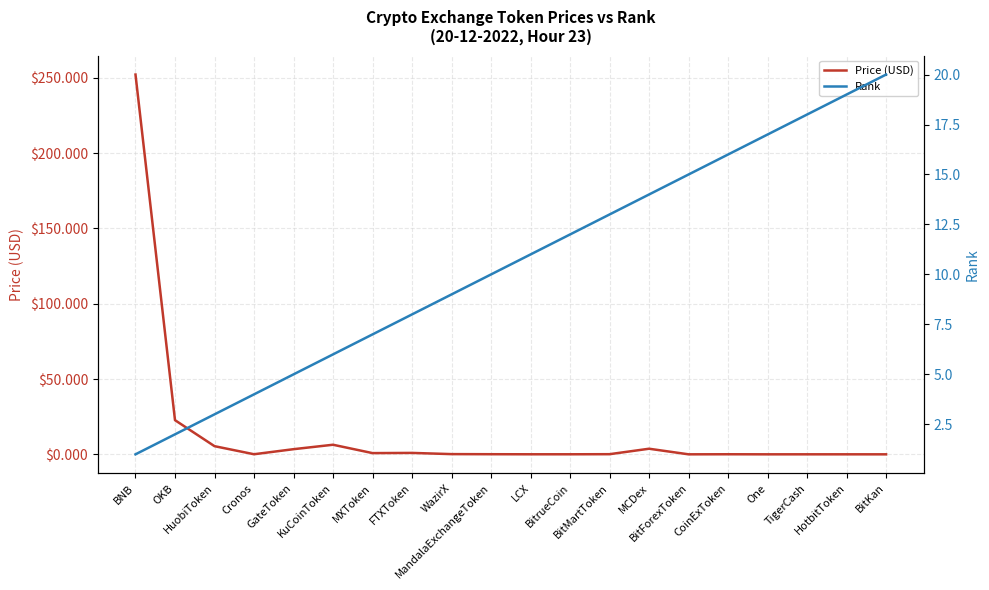

Which series has the widest spread of values?

Price (USD)